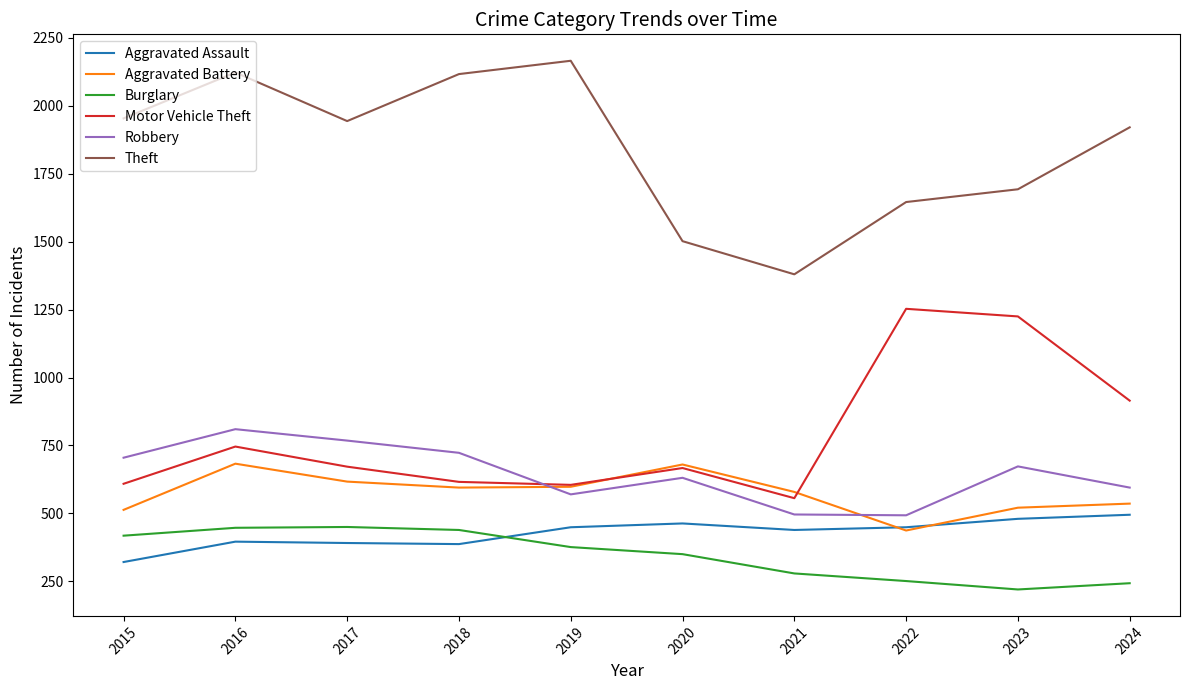

At which category is the sum across all series the highest?

2016